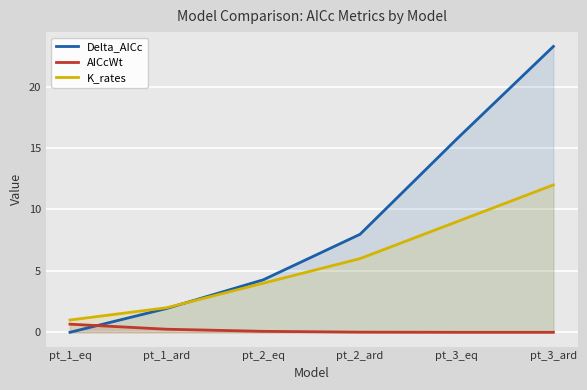

What is the value of the K_rates point at the 6th from the left?

12.0